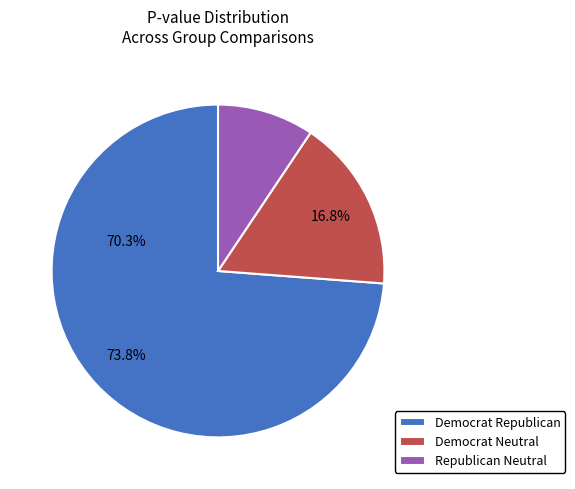

To the nearest percent, what is the combined percentage of Republican Neutral and Democrat Neutral?

26%